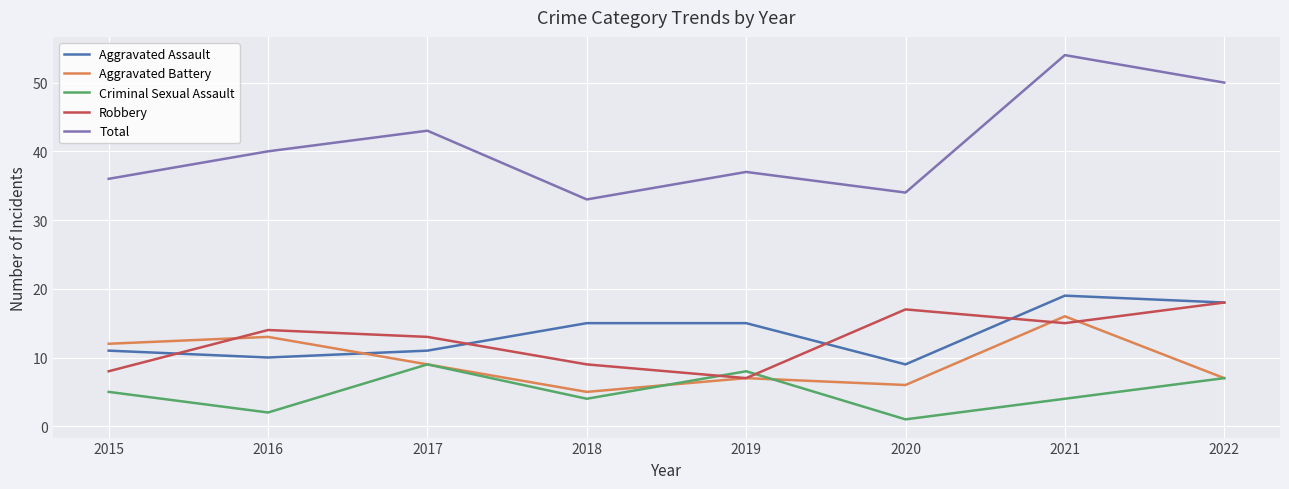

How many Criminal Sexual Assault values are between 4 and 8?

5